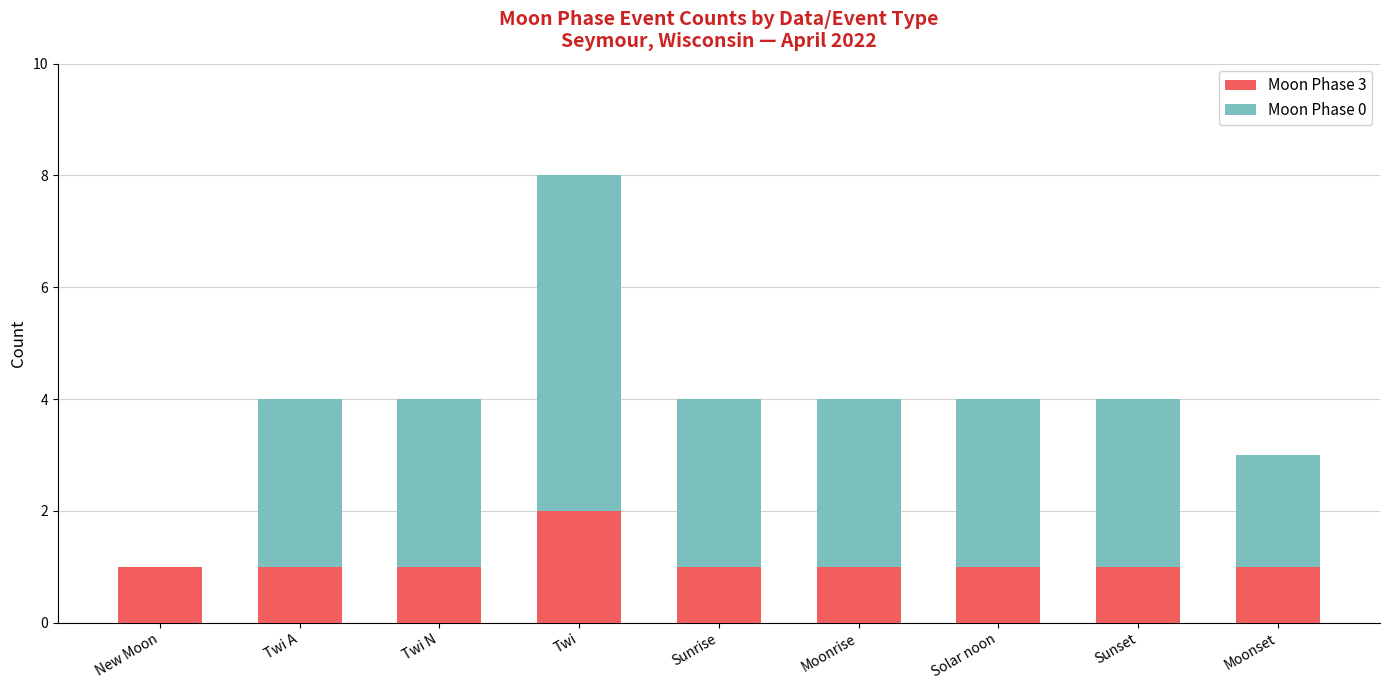

Reading right to left, what are the values for Moon Phase 3?

Moonset=1	Sunset=1	Solar noon=1	Moonrise=1	Sunrise=1	Twi=2	Twi N=1	Twi A=1	New Moon=1